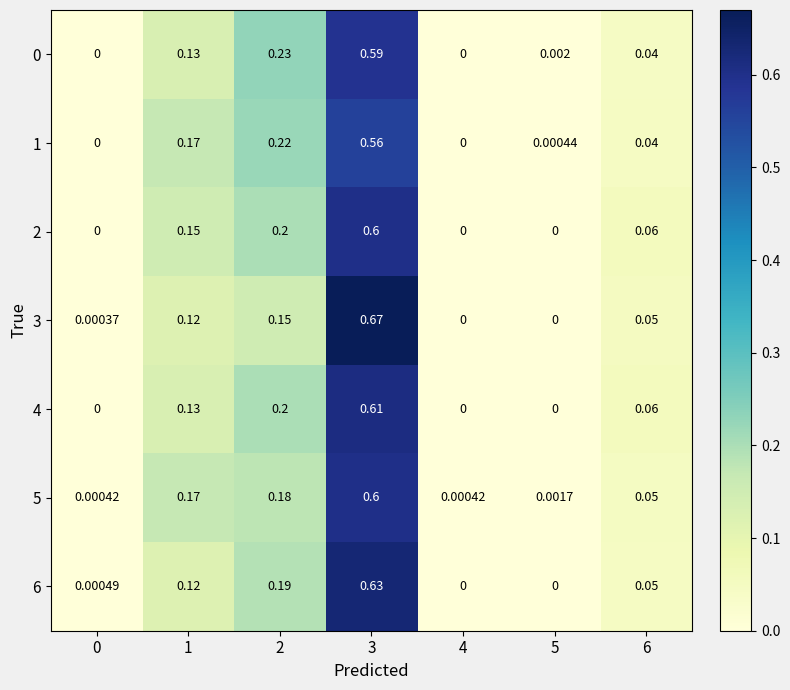

Is the value of 5 at 1 greater than the value of 1 at 4?

Yes